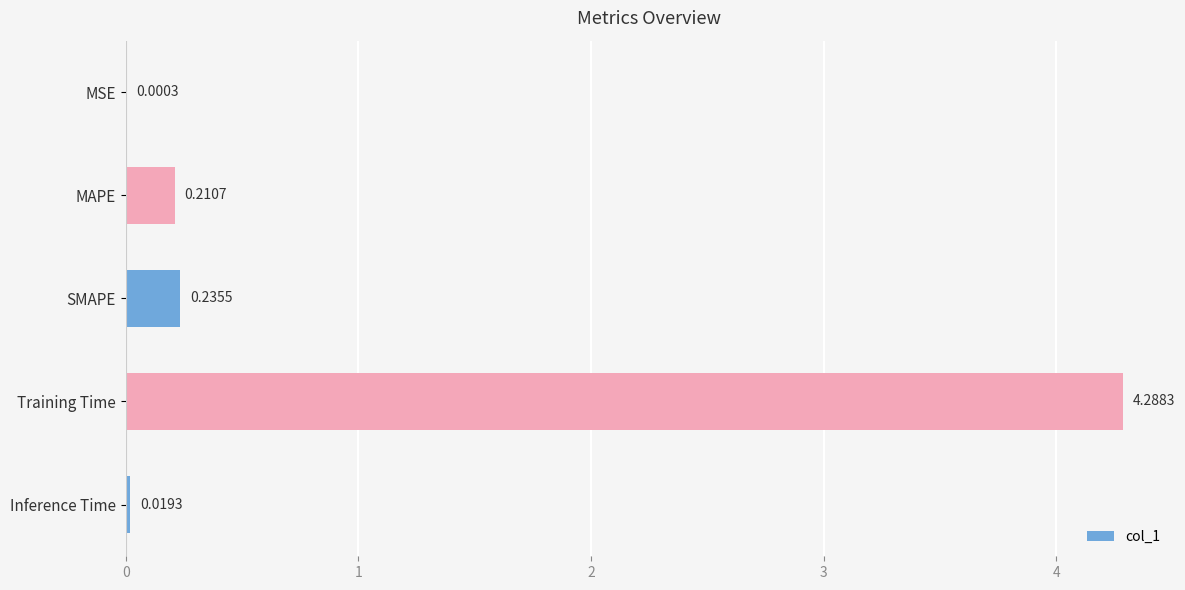

Count the number of categories in the chart.

5